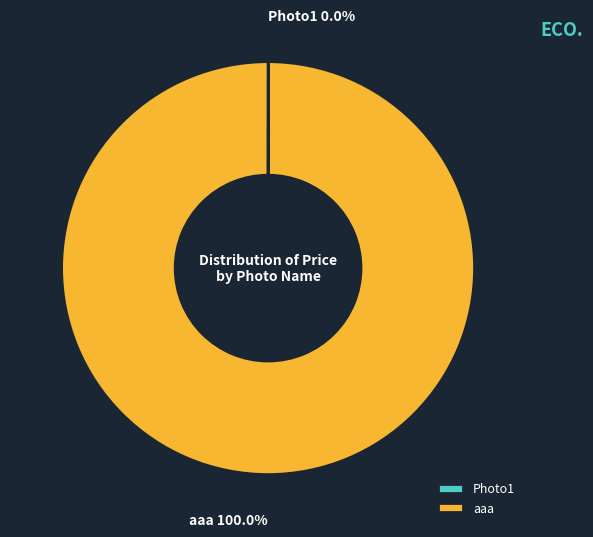

Which category accounts for the majority?

aaa